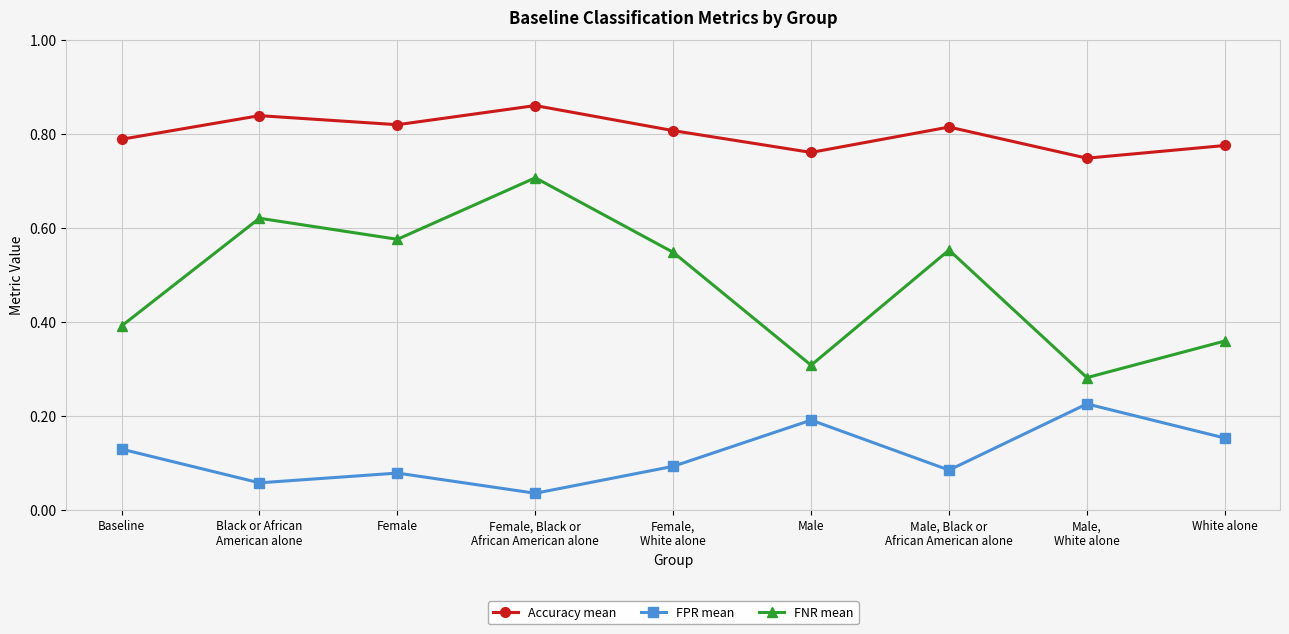

What is the label of the 4th point from the left?

Female, Black or
African American alone